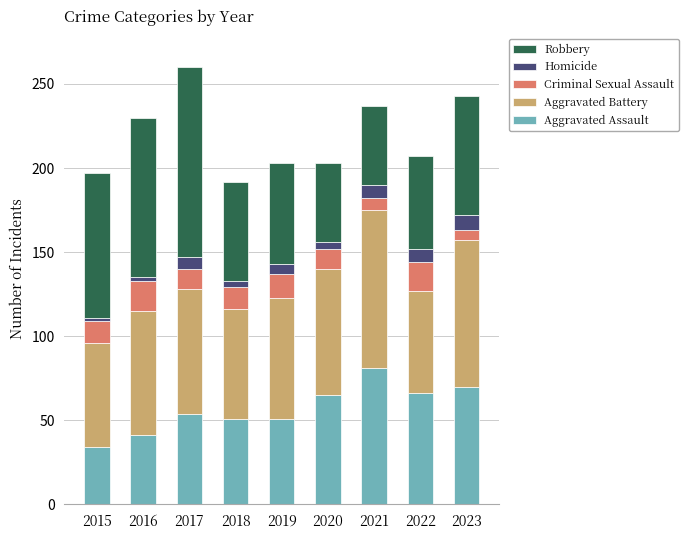

What is the total value across all series at 2021?

237